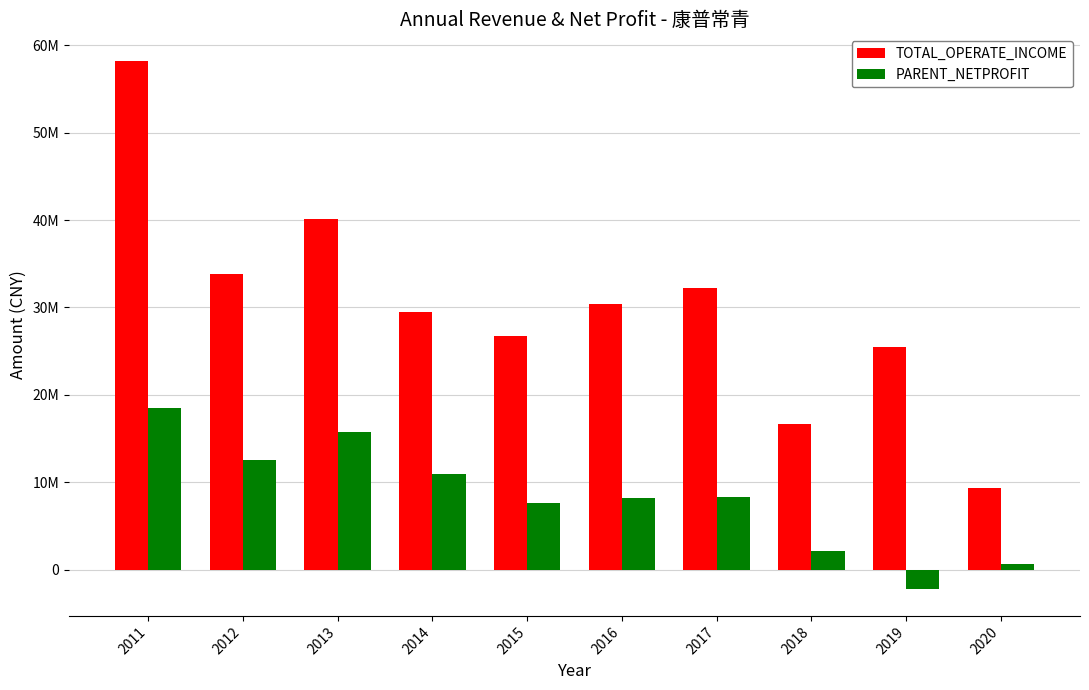

At how many categories does at least one series exceed 35075143?

2